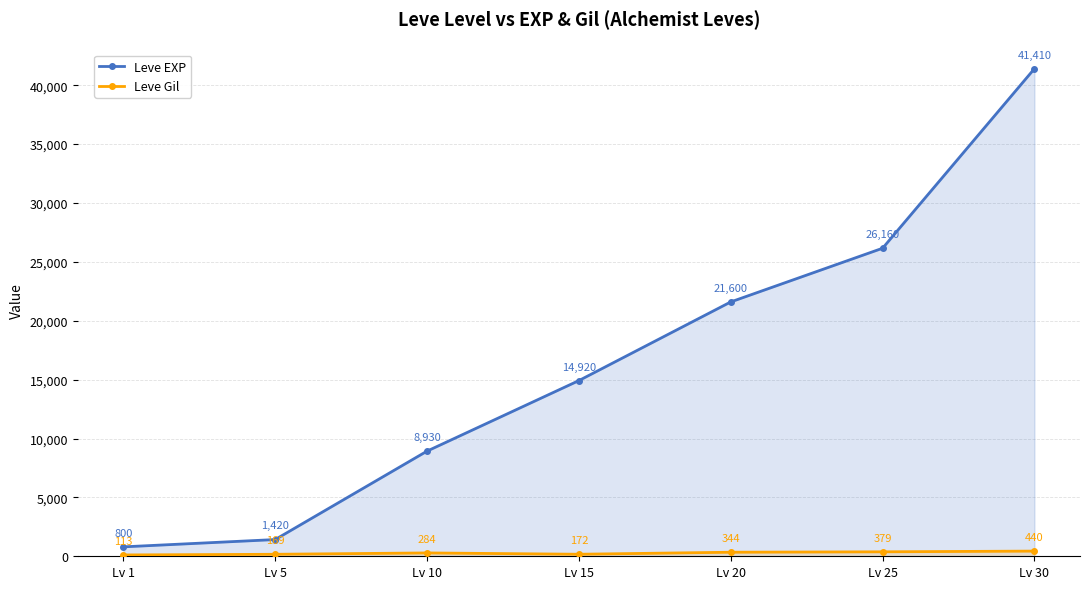

True or false: Leve EXP and Leve Gil intersect in this chart.

False